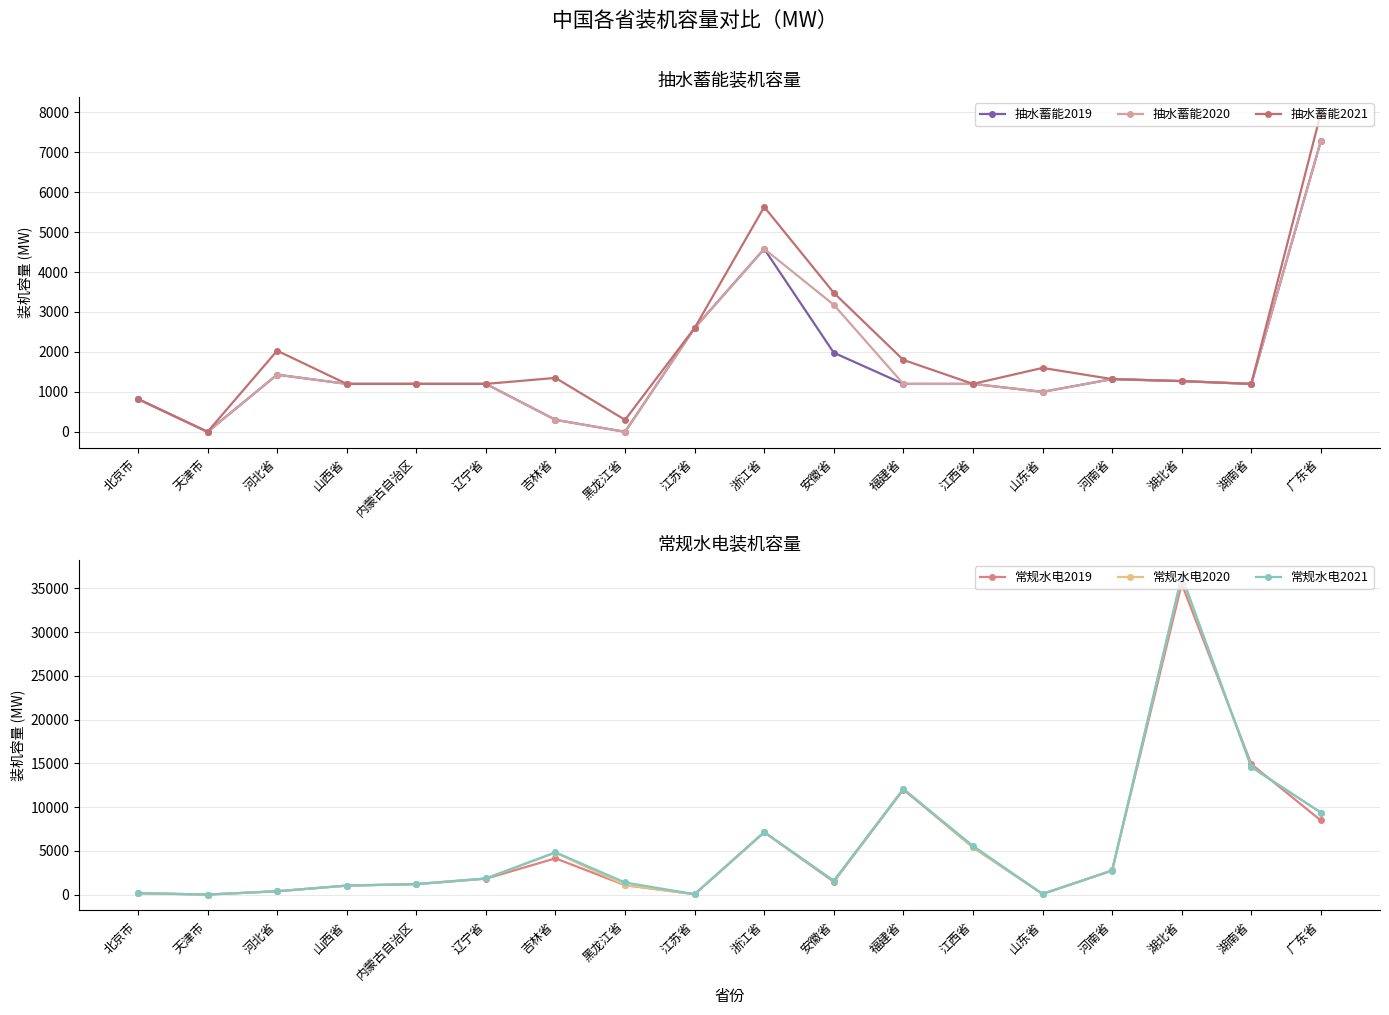

What is the difference between the 抽水蓄能2021 values at 河北省 and 福建省?

231